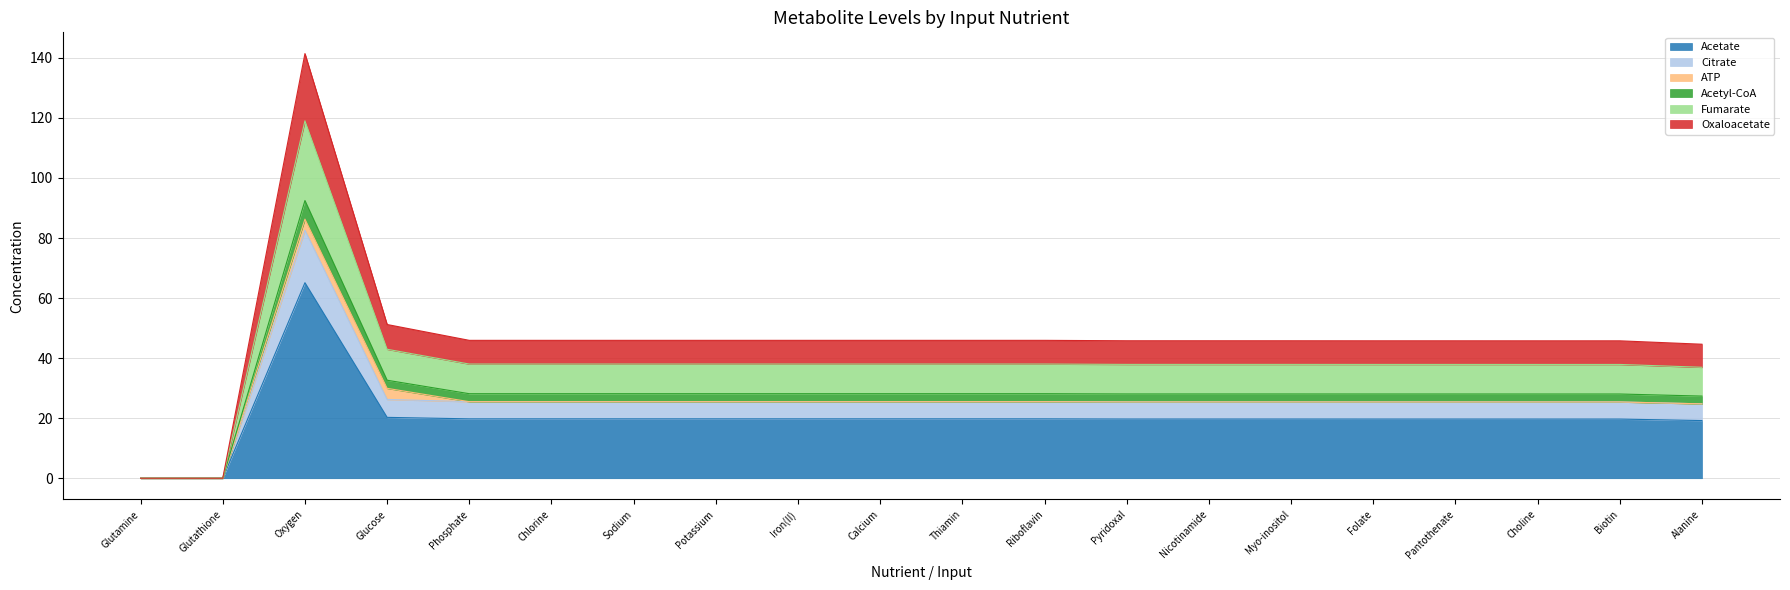

At which label does Acetate reach its peak?

Oxygen